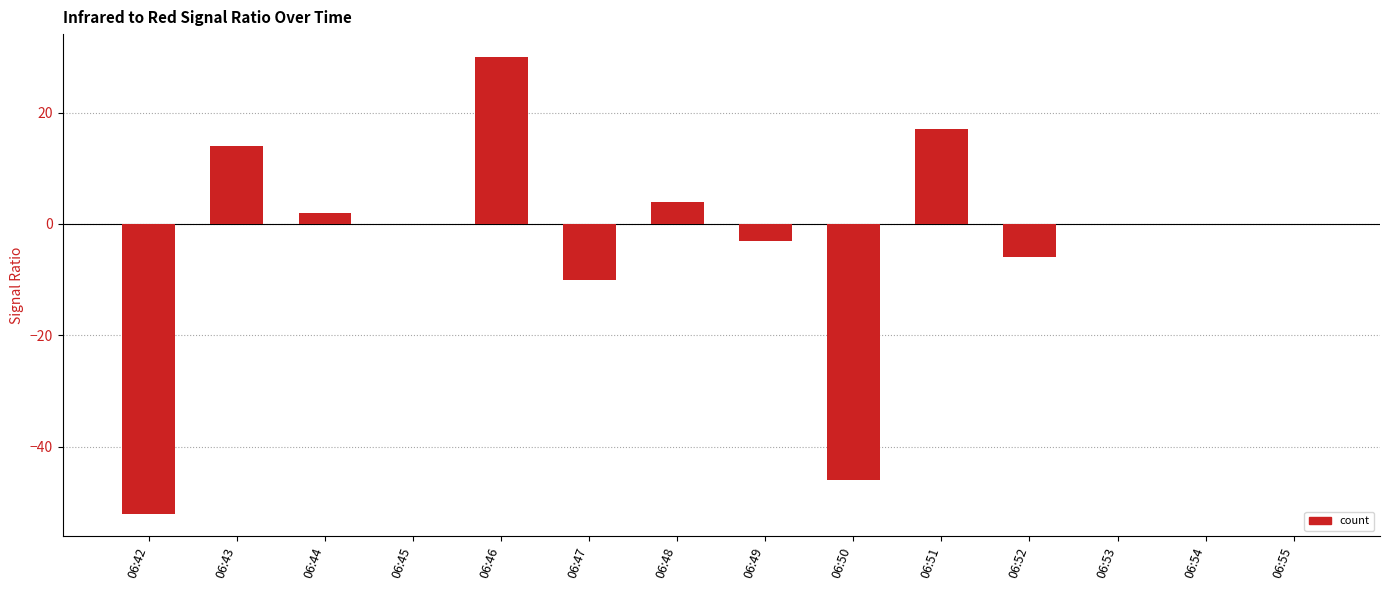

How many series are shown in this chart?

1